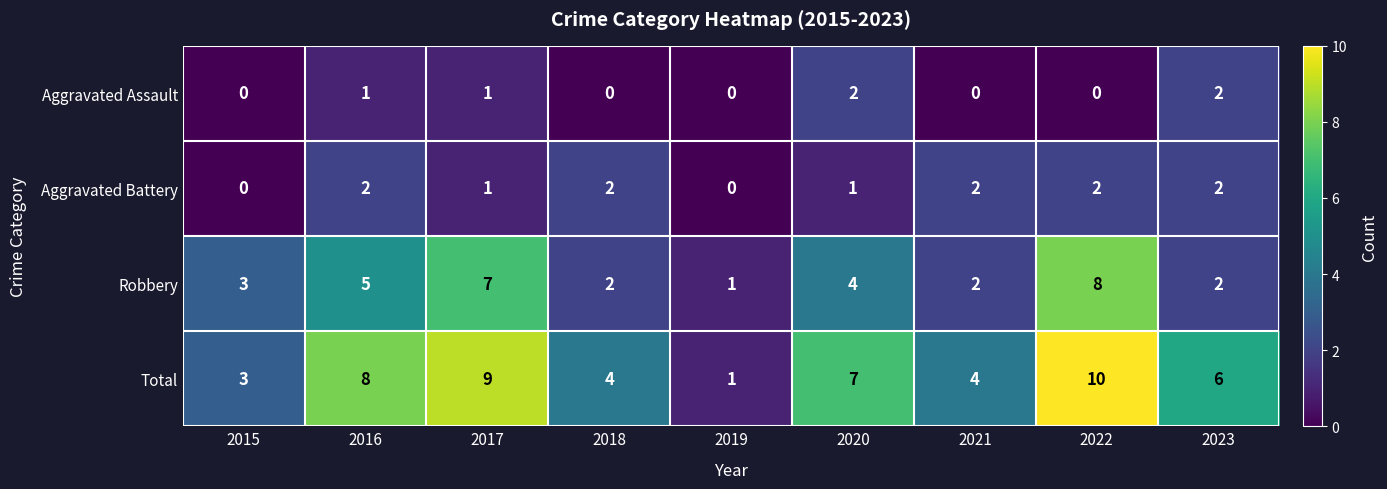

The value of Aggravated Battery at 2015 is 0. True or false?

True